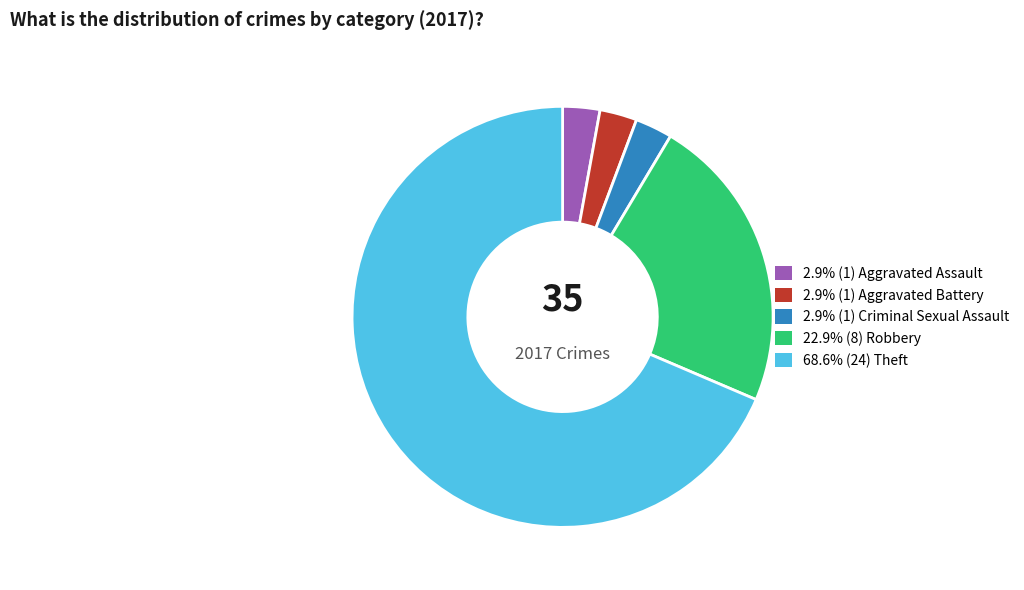

Does any single category account for the majority?

Yes